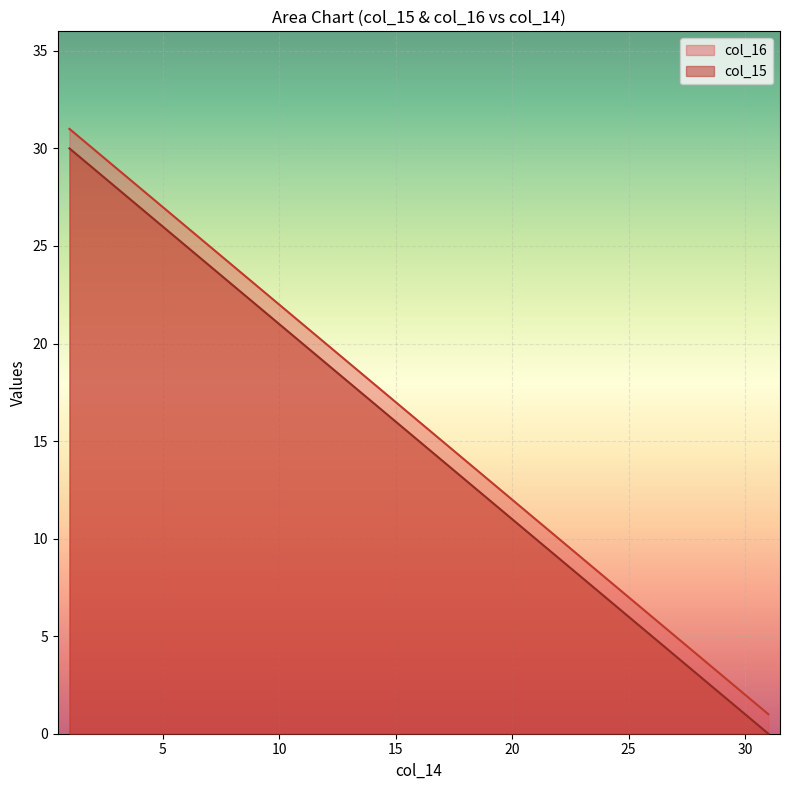

What is the spread (max minus min) of values at 31?

1